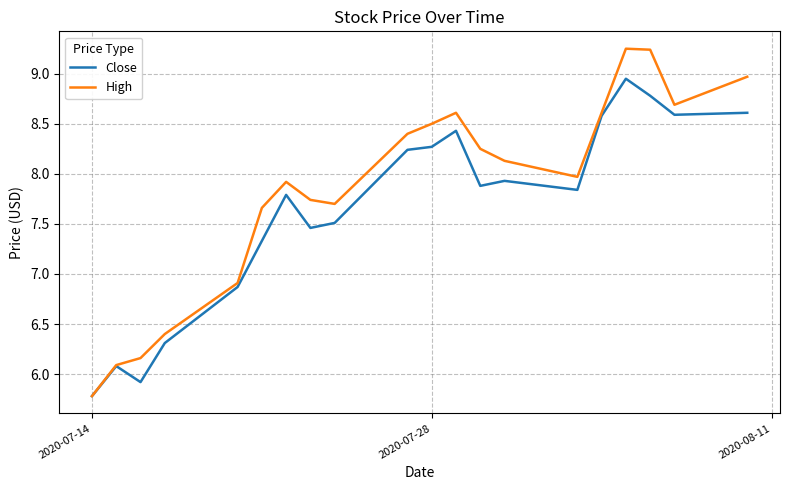

List the series in order of their peak value, highest first.

High, Close